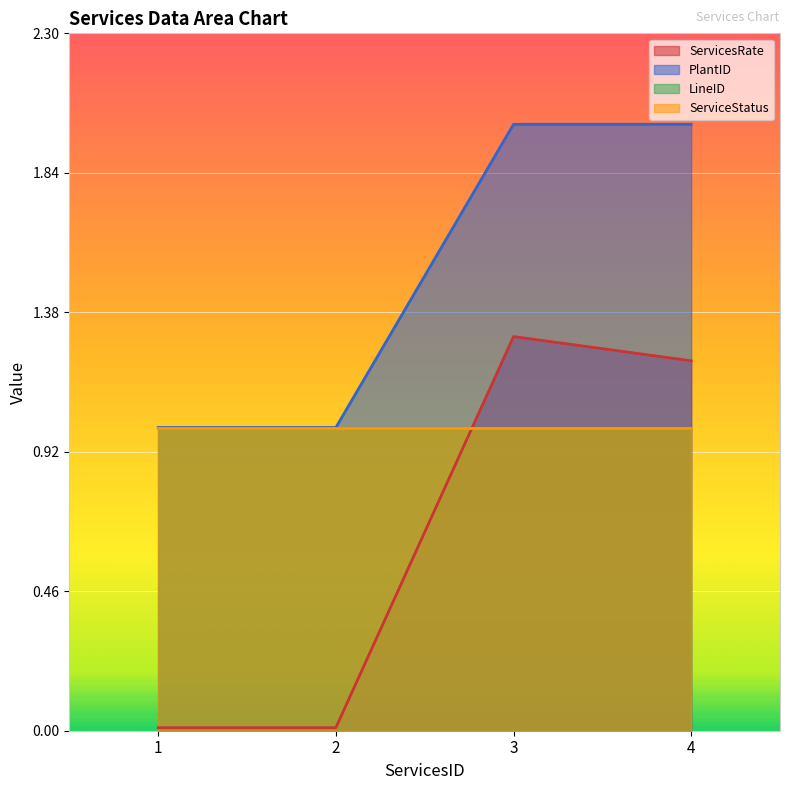

How many interior local peaks does the ServicesRate series have?

1